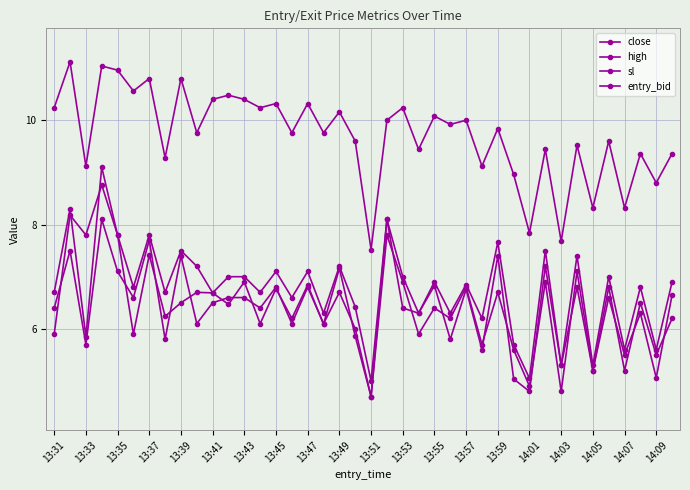

What is the average value of the close series?

6.5